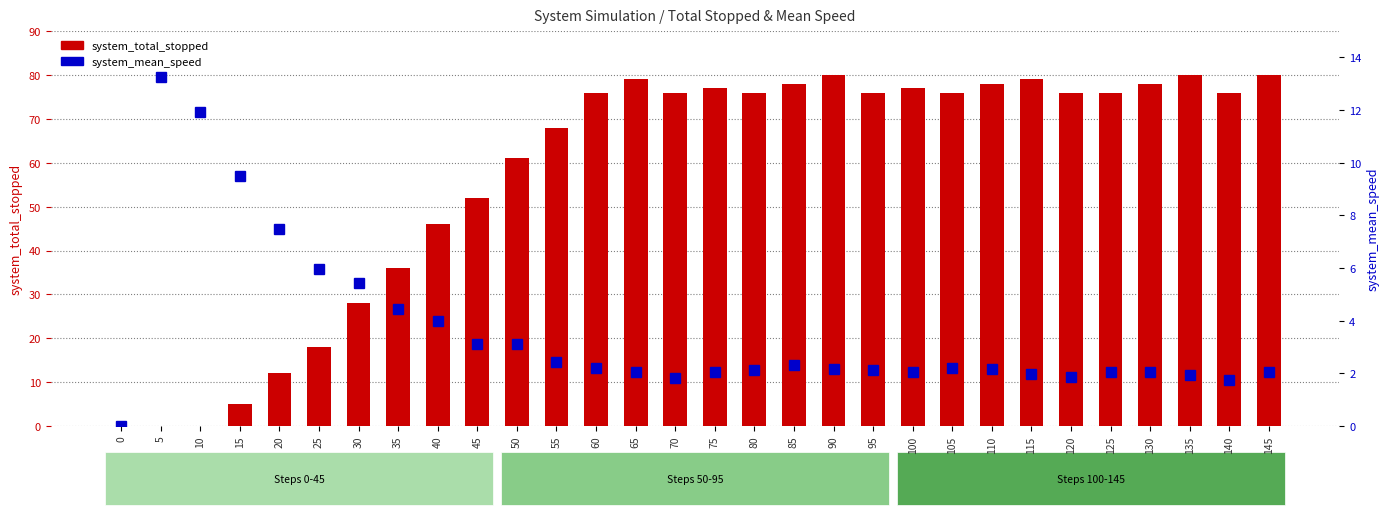

What is the greatest value displayed?

80.0